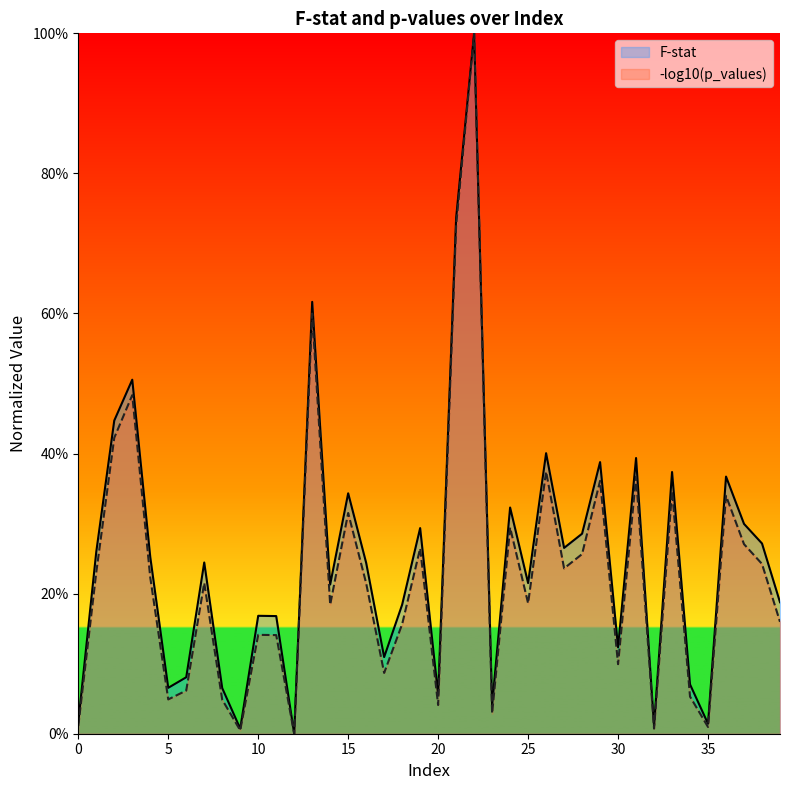

How many data points does each series have?

40